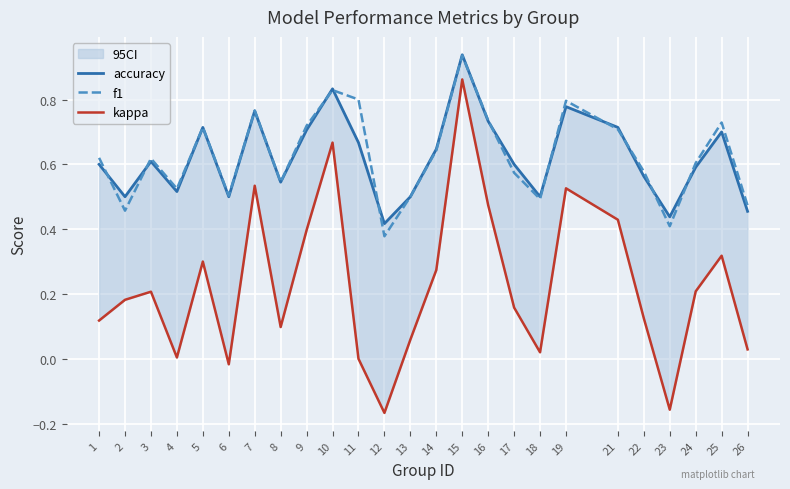

What is the total value across all series at 26?

1.0